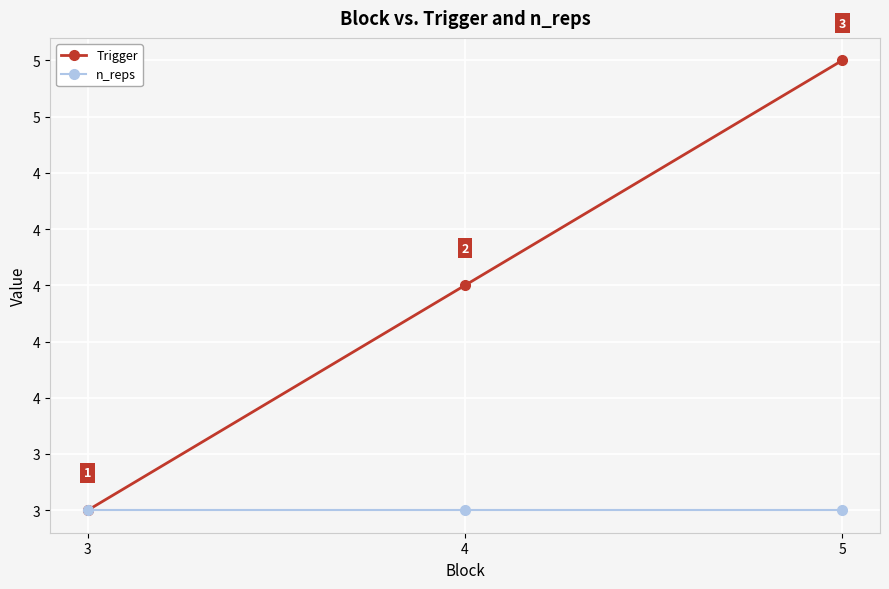

Is it true that n_reps equals 4 at 3?

False